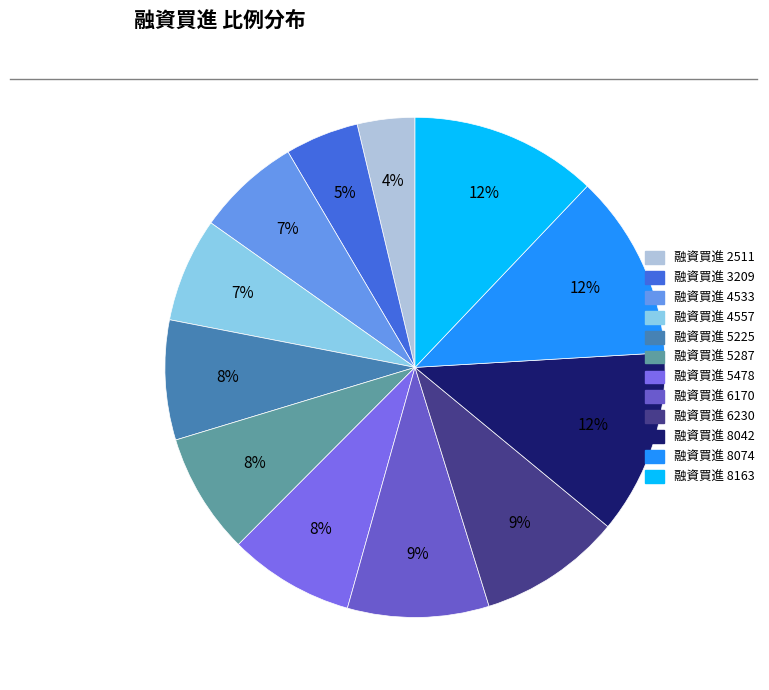

Rank the categories by value from highest to lowest.

8163, 8074, 8042, 6230, 6170, 5478, 5287, 5225, 4557, 4533, 3209, 2511